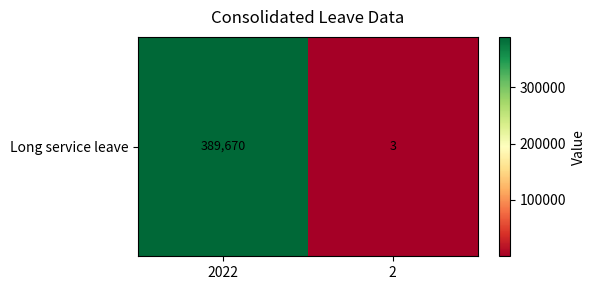

What is the difference between the values at 2 and 2022?

389667